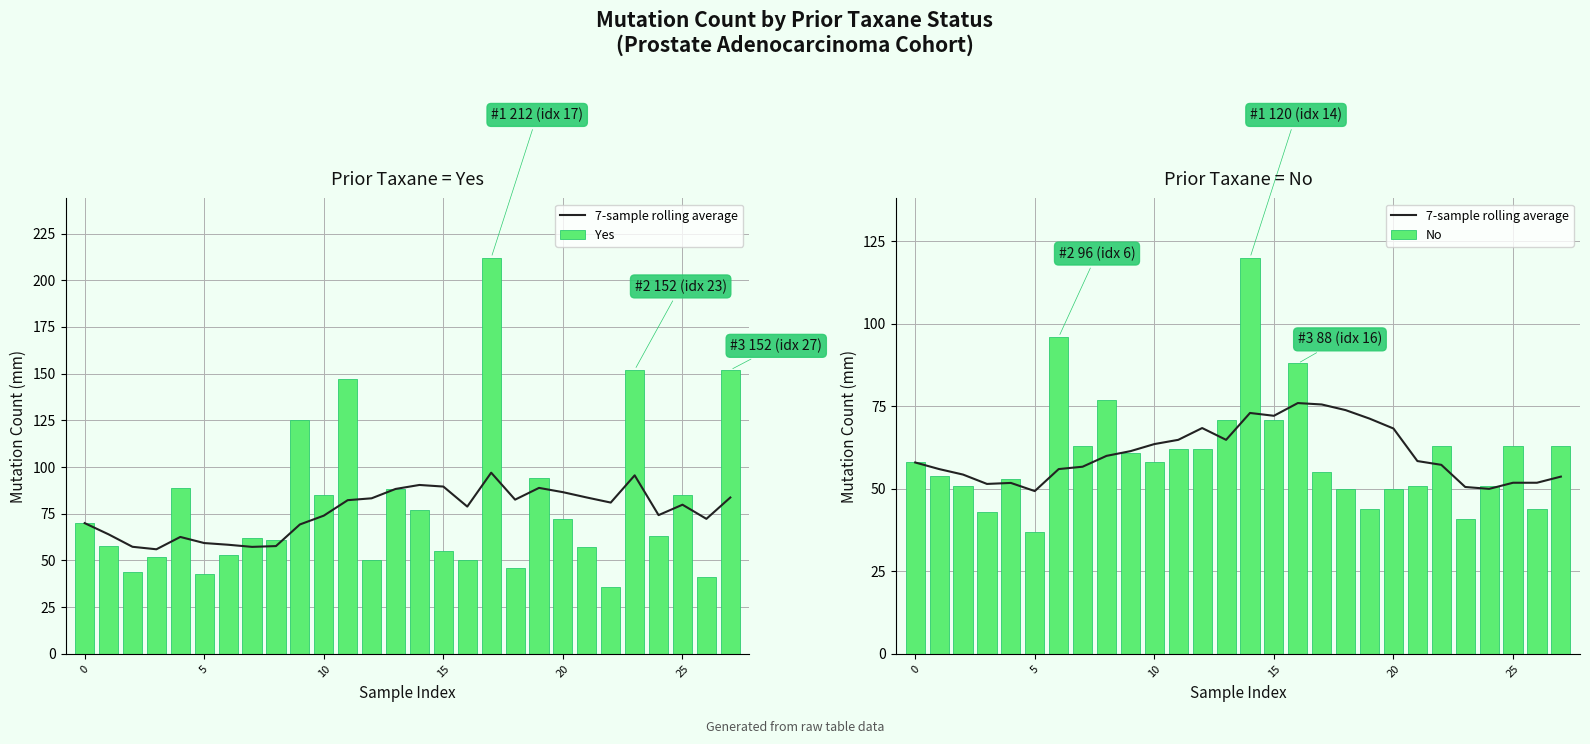

Is the value of 7-sample rolling average at 22 greater than the value of Yes at 19?

No